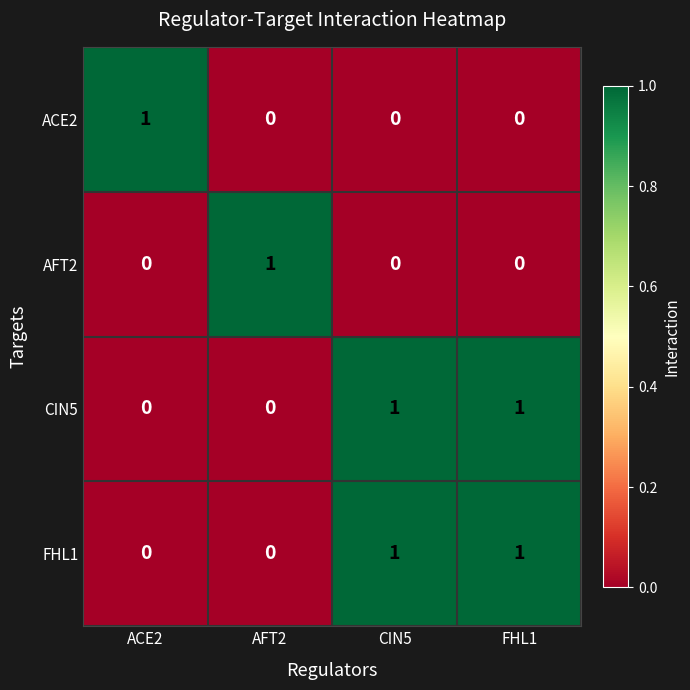

The CIN5 series shows 1 at CIN5. True or false?

True